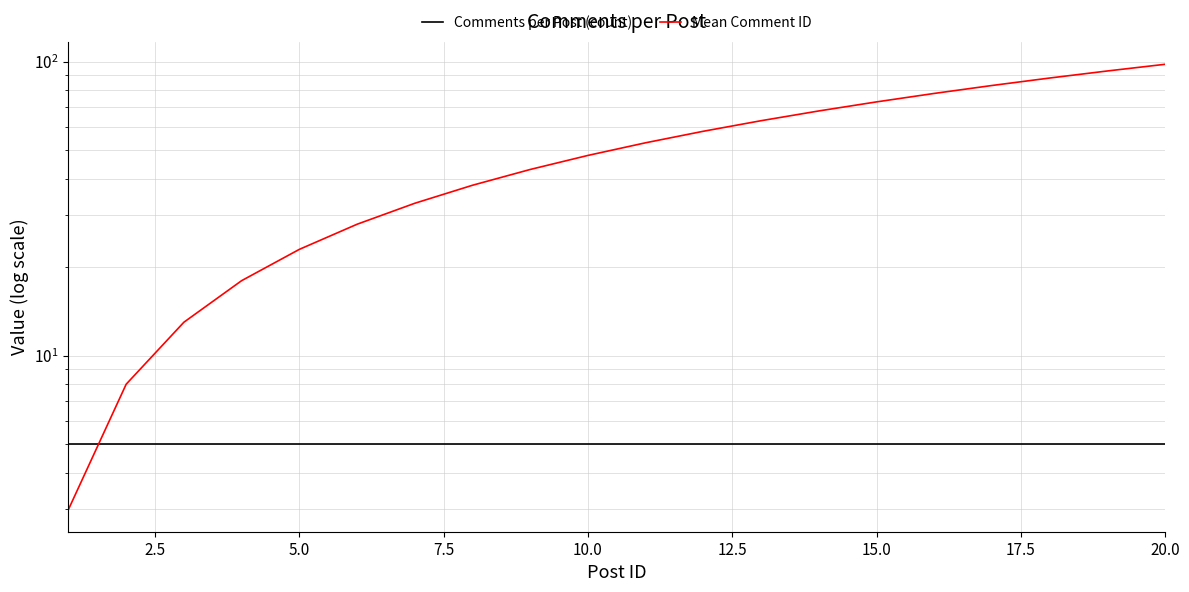

At how many categories does at least one series exceed 27?

15